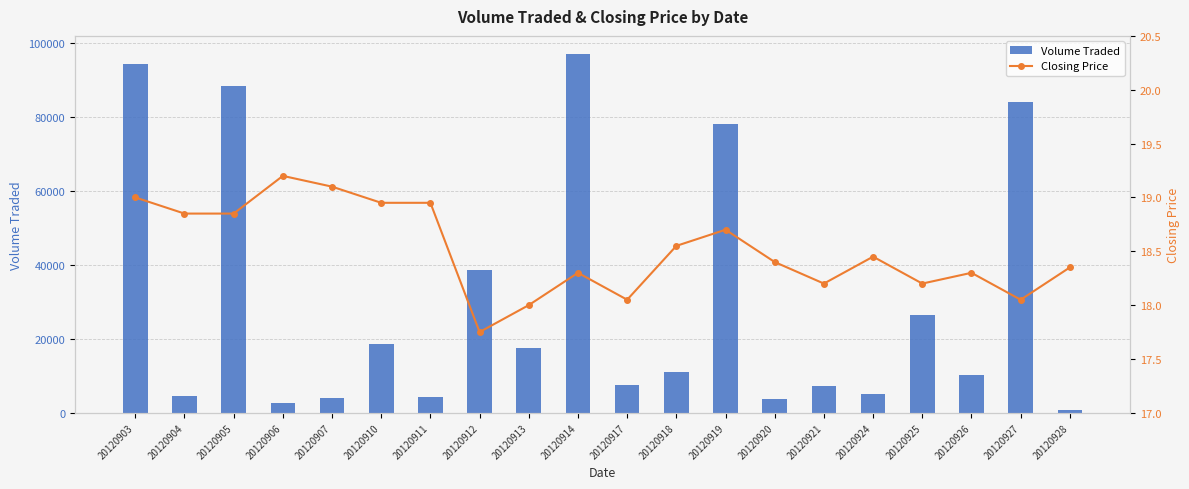

How many values in the Volume Traded series are below 10900?

10